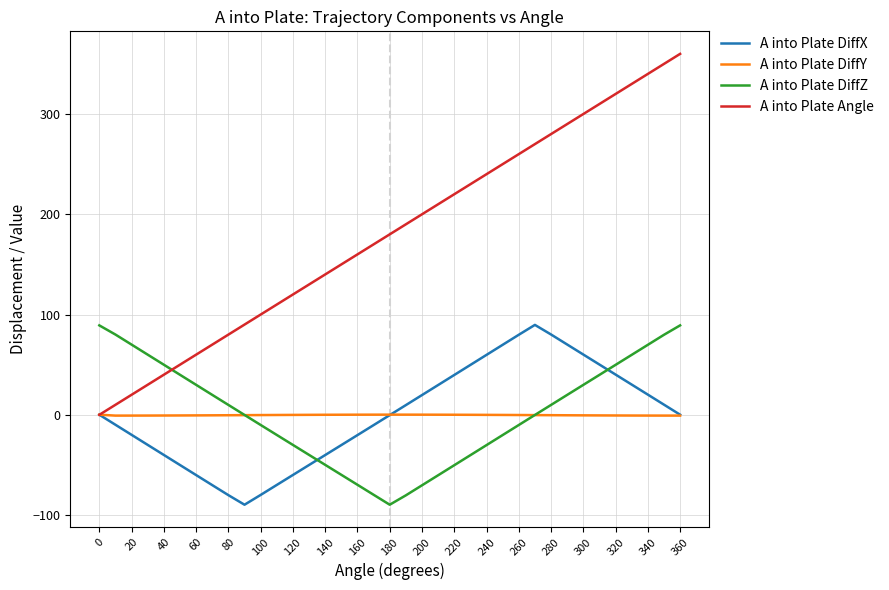

Which series ends up on top after the final intersection of A into Plate DiffX and A into Plate DiffZ?

A into Plate DiffZ